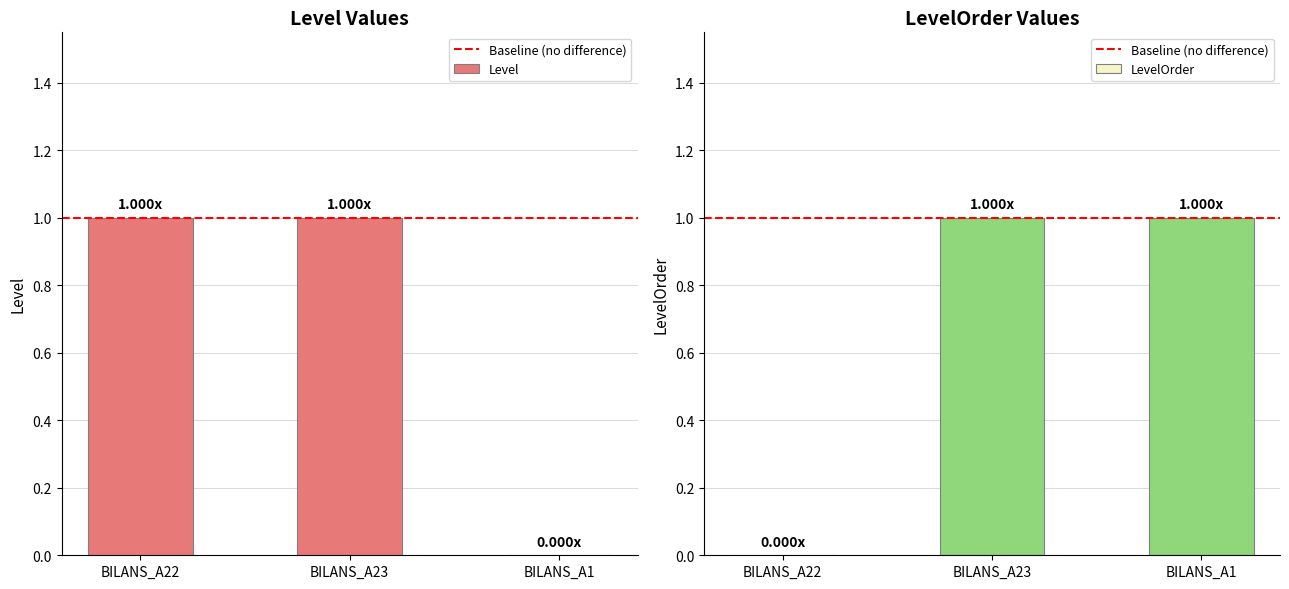

What is the average value of the LevelOrder series?

1